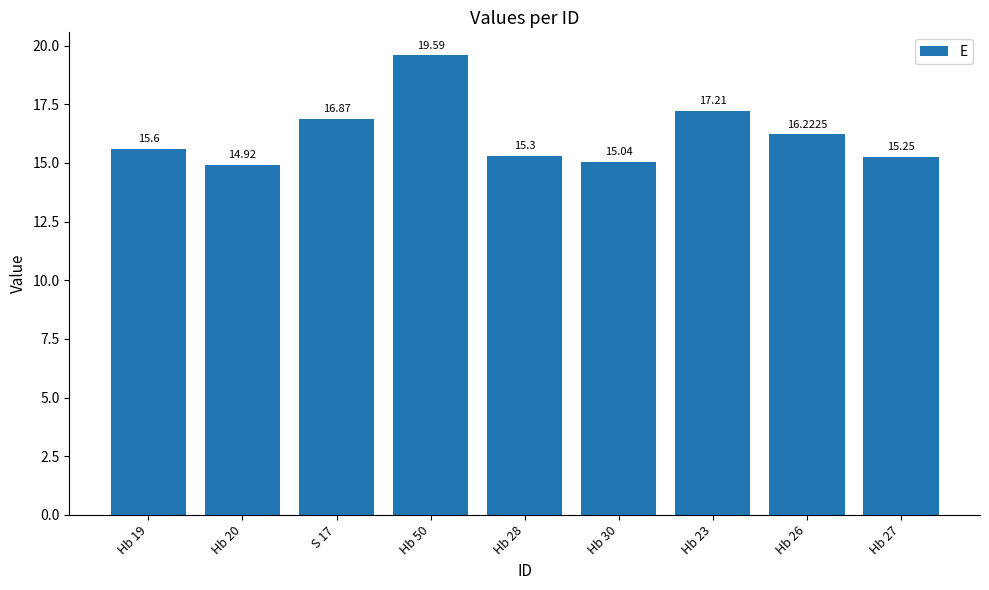

Rank the categories by value from lowest to highest.

Hb 20, Hb 30, Hb 27, Hb 28, Hb 19, Hb 26, S 17, Hb 23, Hb 50